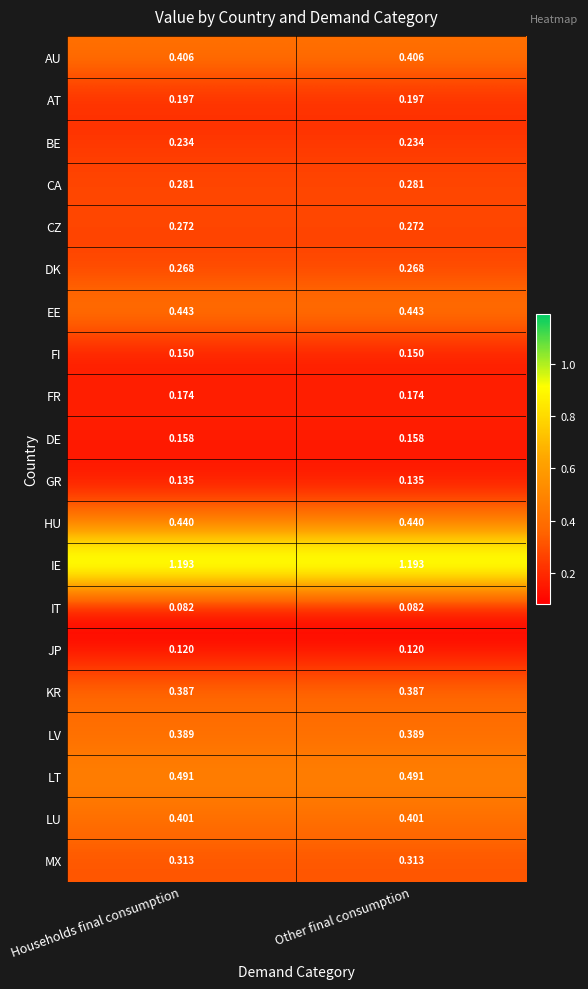

Which series has the largest total across all categories?

IE